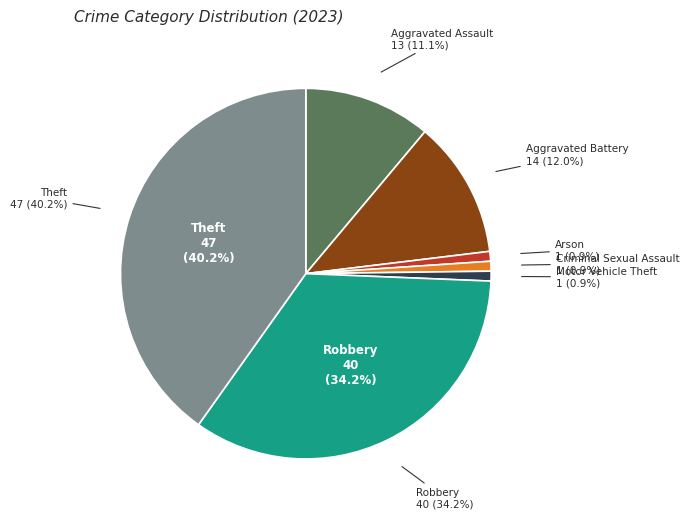

Do Robbery and Motor Vehicle Theft together represent more than half of the pie?

No